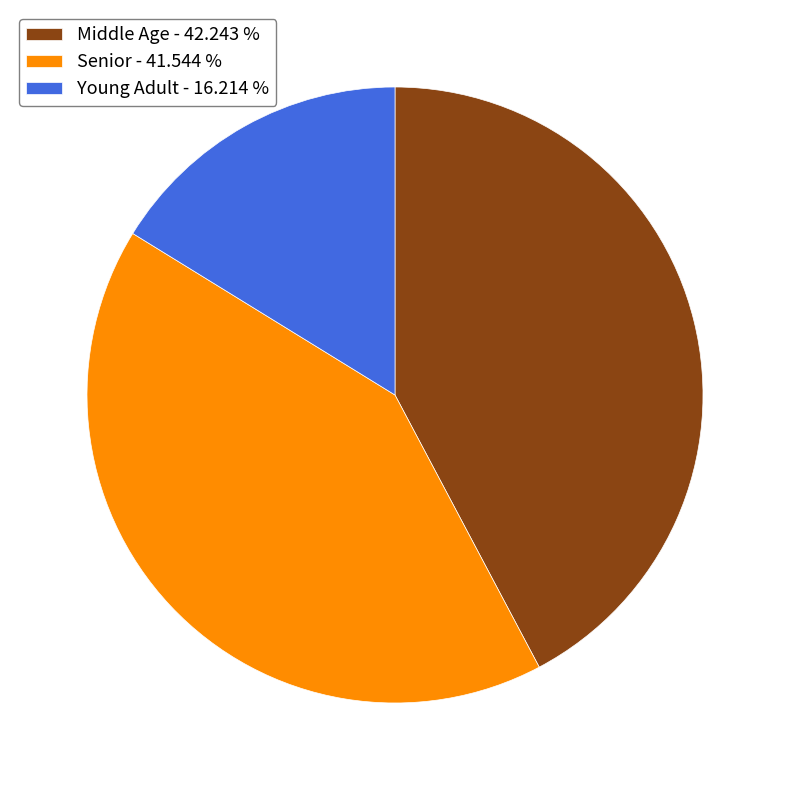

Is Senior the majority of the pie?

No